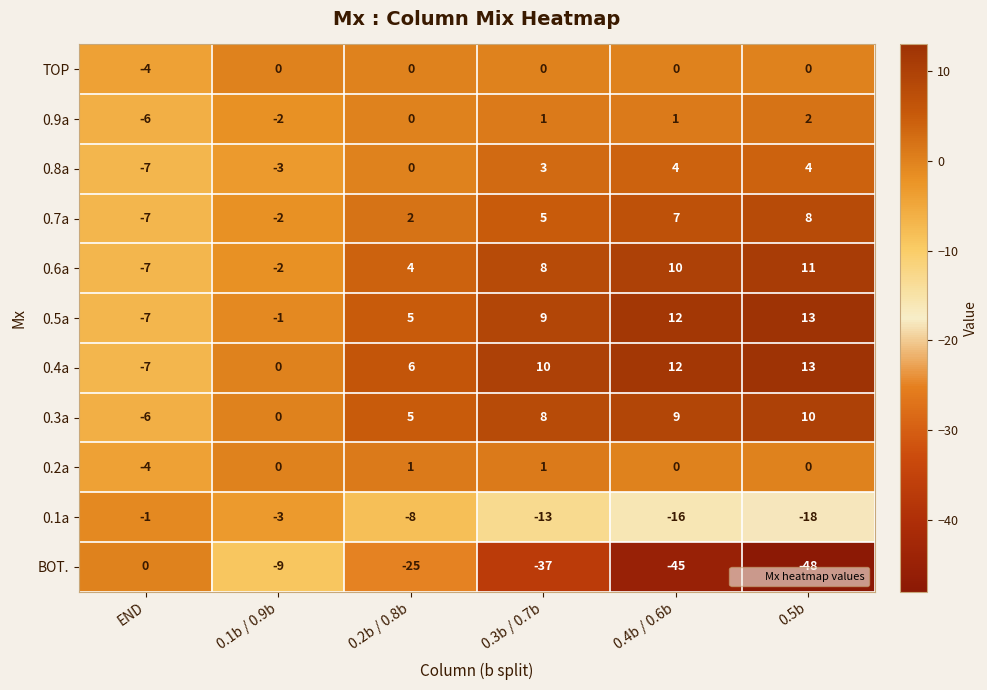

At which label is 0.4a closest to 3?

0.1b / 0.9b